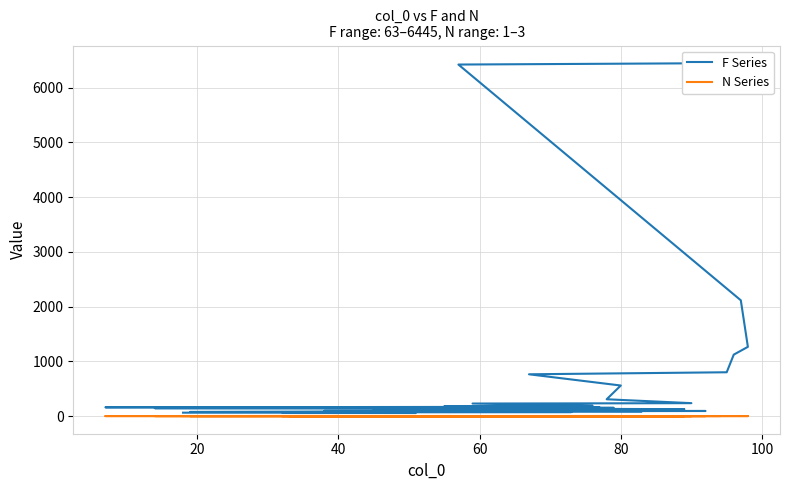

True or false: F Series has a value of 94 at 27.

True